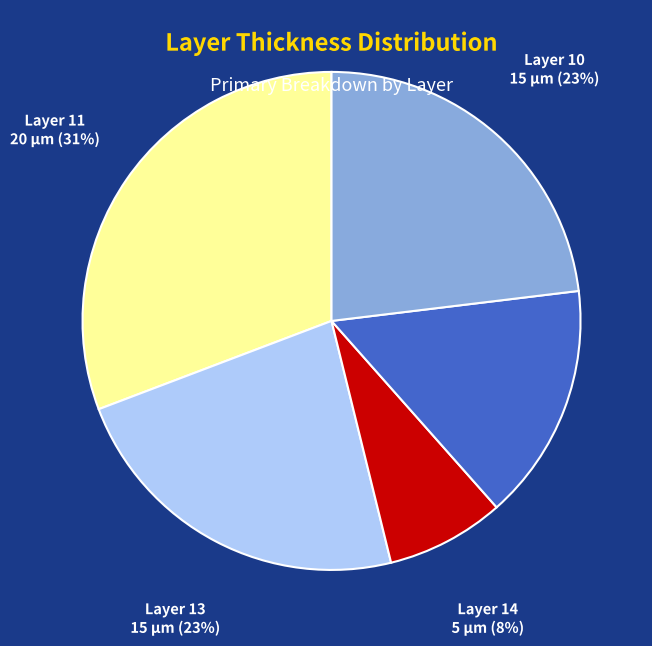

Do Layer 15 and Layer 13 together represent more than half of the pie?

No